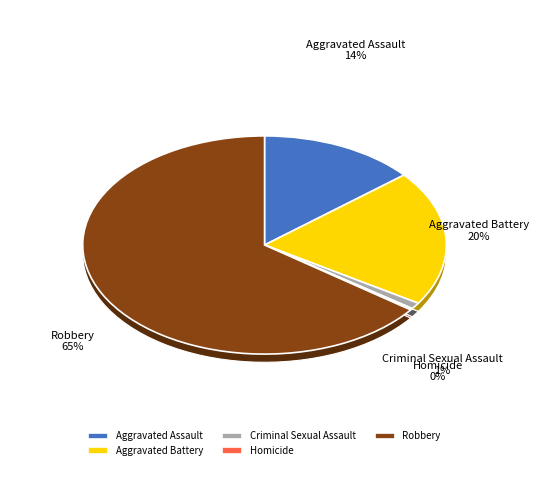

The Homicide slice represents 0% of the pie. True or false?

True